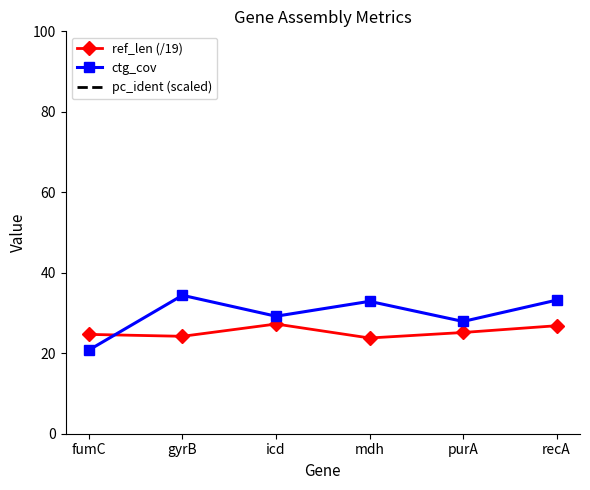

True or false: ctg_cov and pc_ident (scaled) intersect in this chart.

False